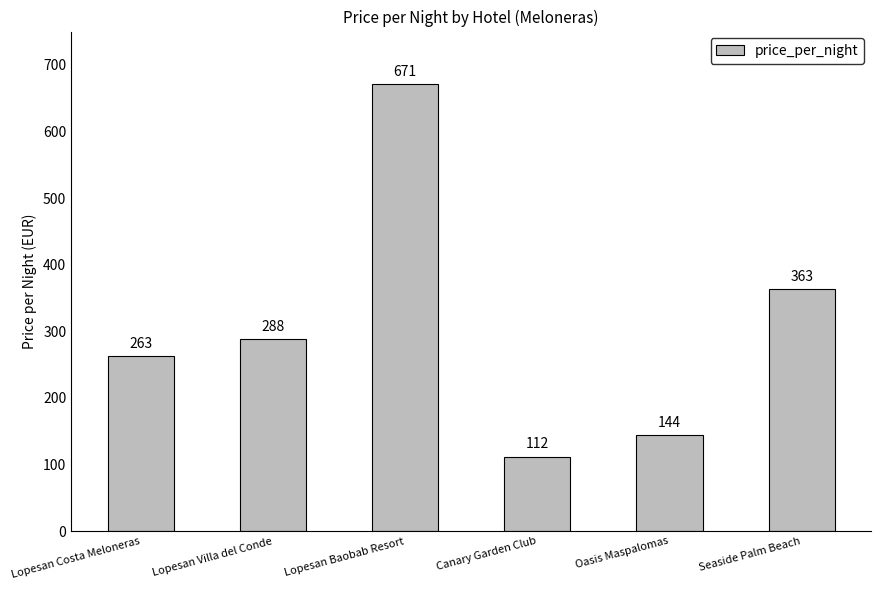

Rank the categories by value from highest to lowest.

Lopesan Baobab Resort, Seaside Palm Beach, Lopesan Villa del Conde, Lopesan Costa Meloneras, Oasis Maspalomas, Canary Garden Club